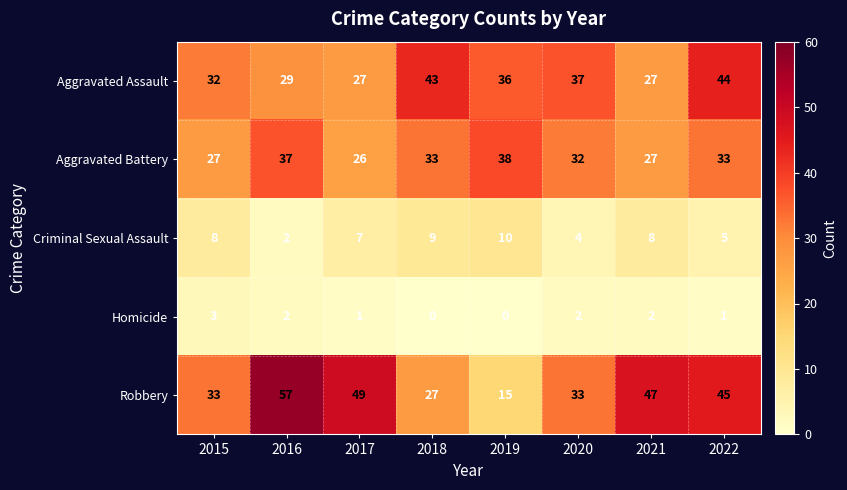

List the series in order of their peak value, lowest first.

Homicide, Criminal Sexual Assault, Aggravated Battery, Aggravated Assault, Robbery